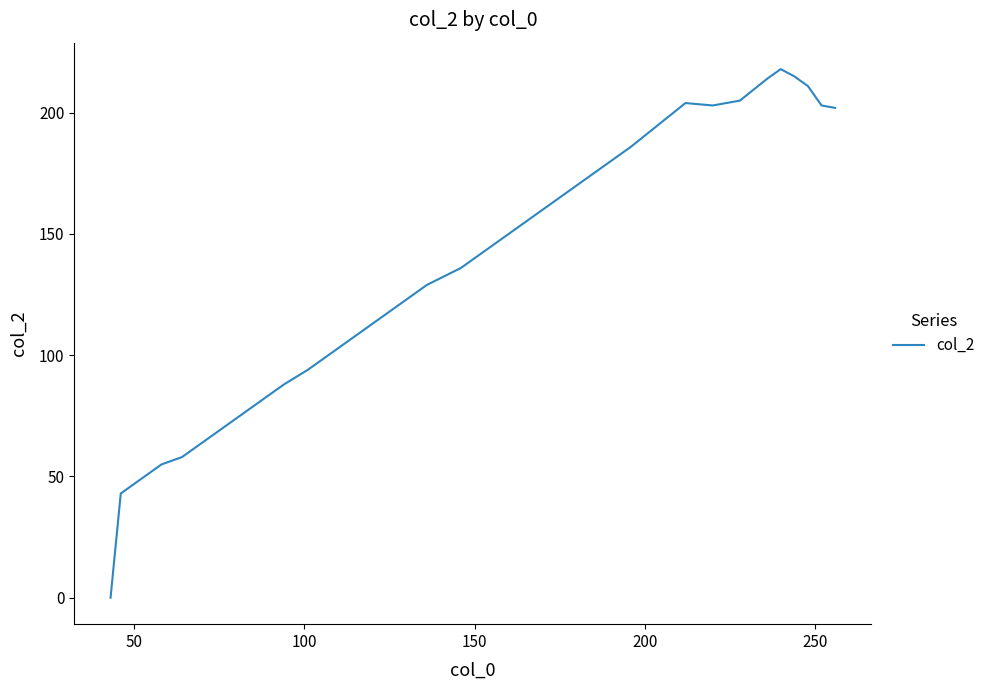

Reading left to right, transcribe all the data shown in this chart.

0	43	46	49	52	55	58	64	70	76	82	88	94	101	108	115	122	129	136	146	156	166	176	186	195	204	203	205	214	218	215	211	203	202